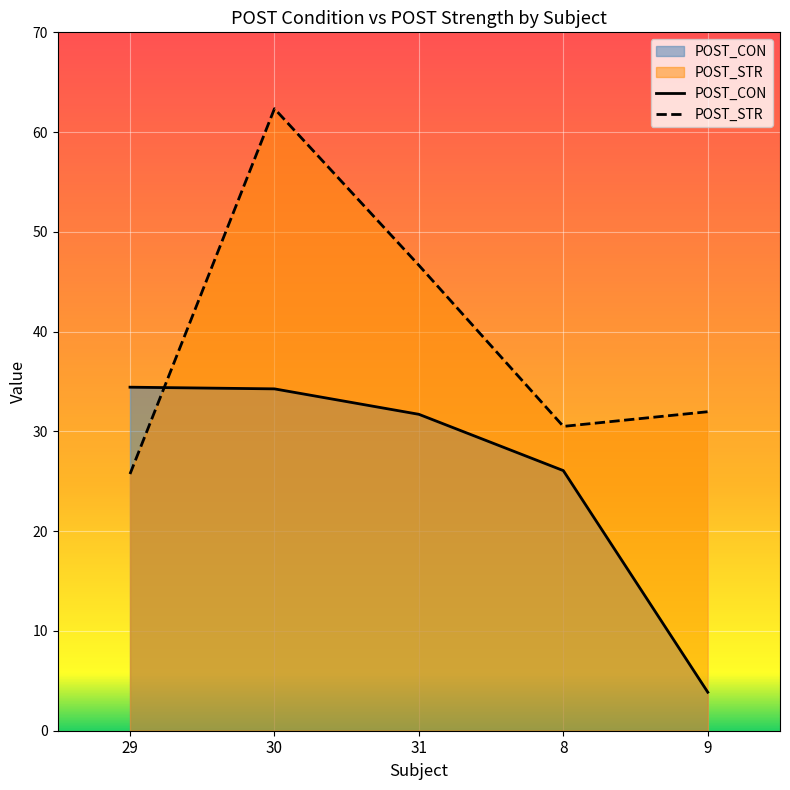

True or false: POST_CON and POST_STR intersect in this chart.

True